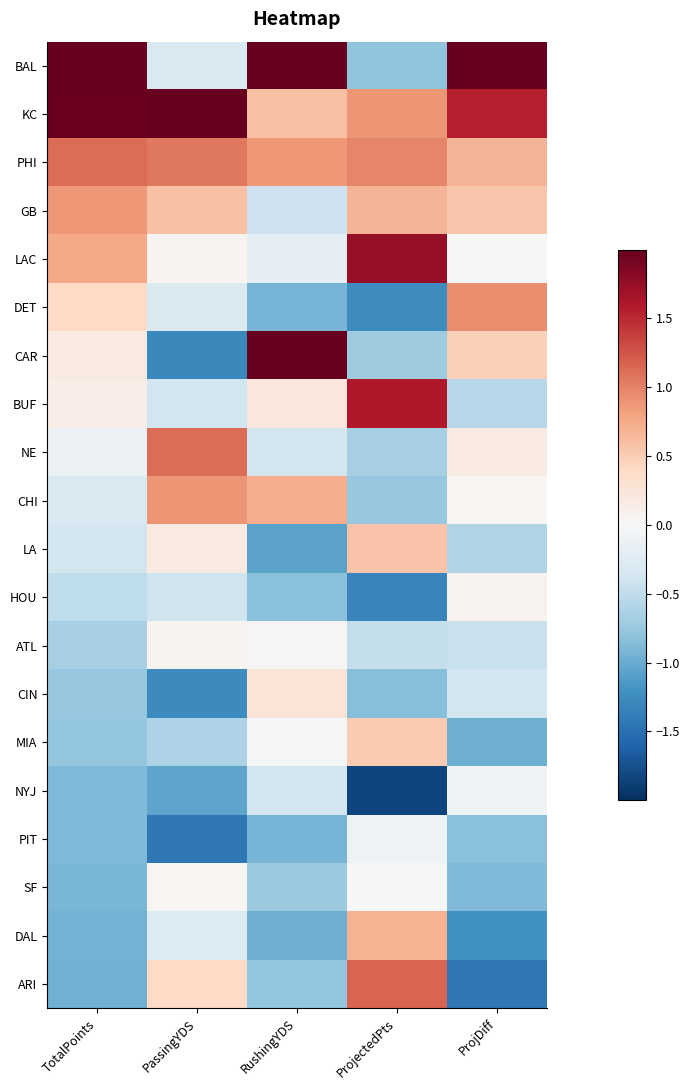

What is the greatest value displayed?

3.0